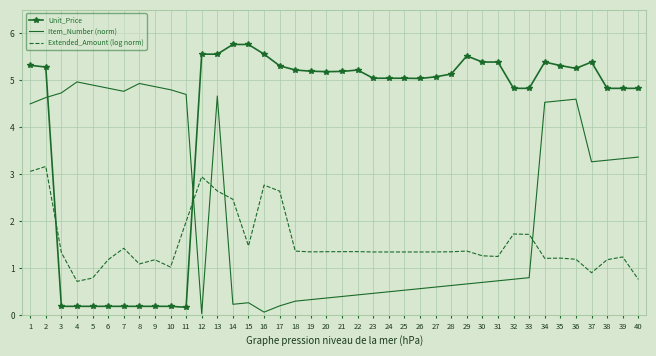

Which series has the largest total across all categories?

Unit_Price